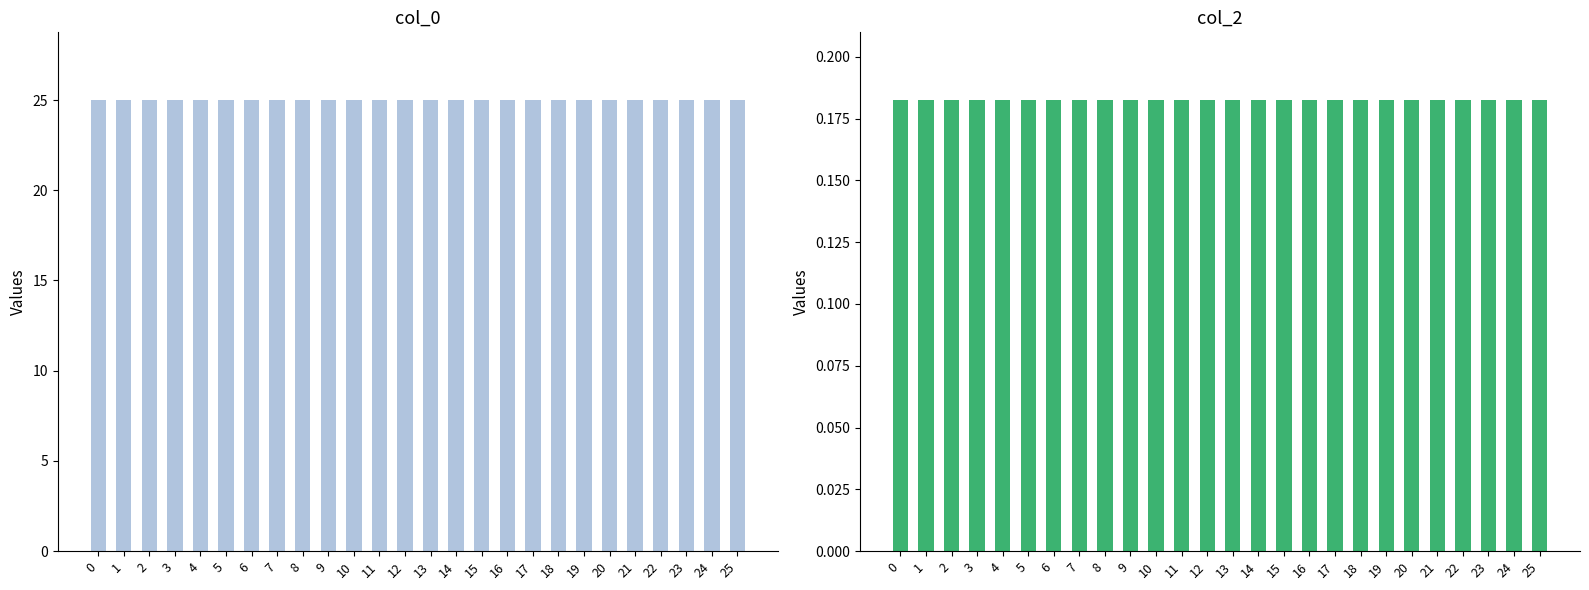

At how many categories does at least one series exceed 19?

26